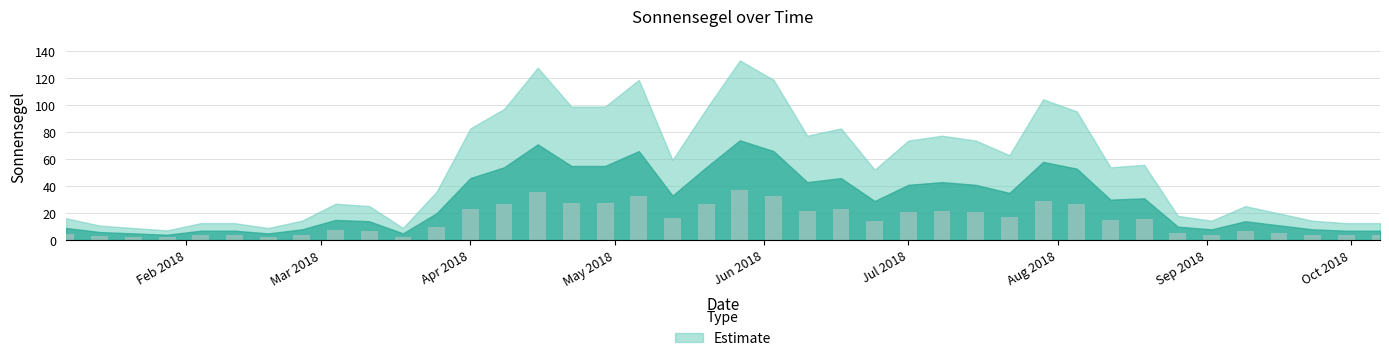

How many data points does each series have?

40